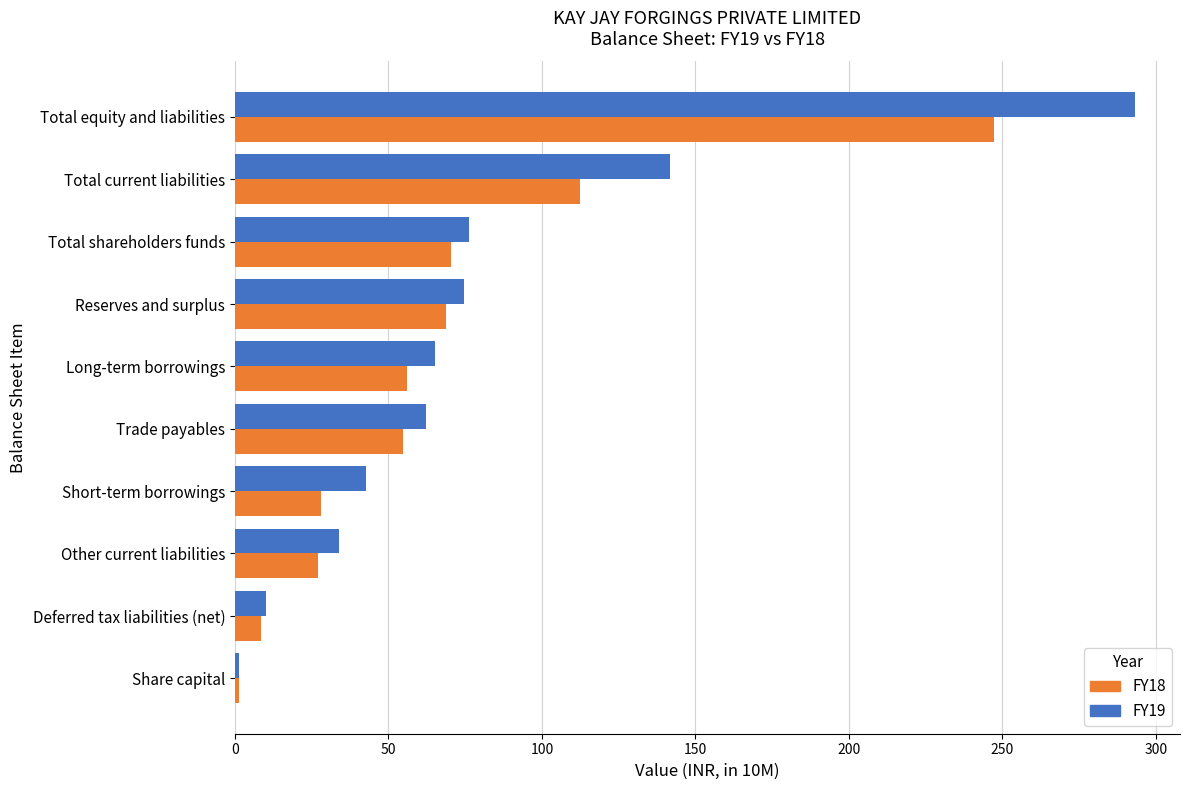

What is the greatest value displayed?

293.2